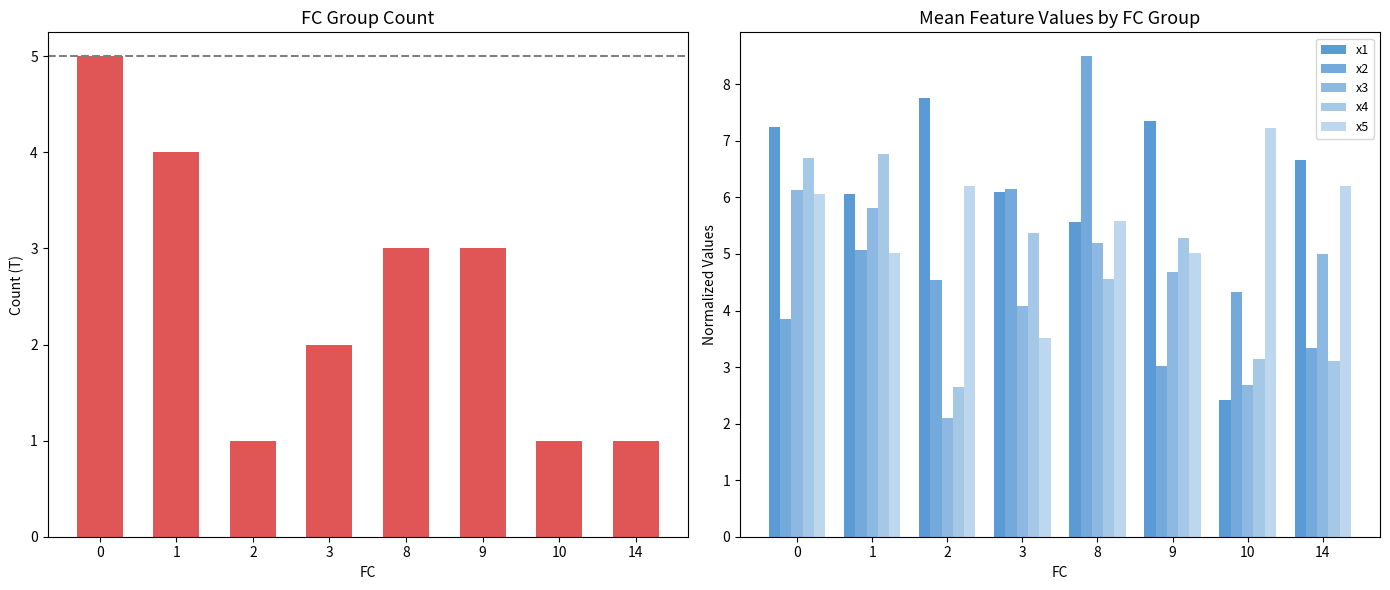

What is the total value across all series at 14?

25.3